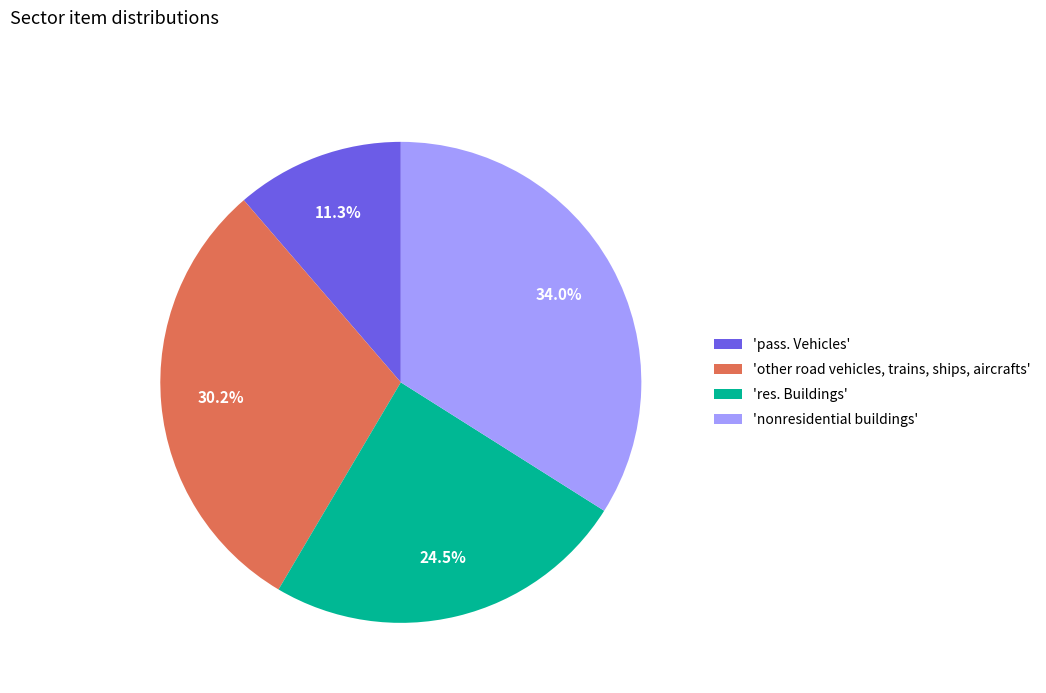

Rank the categories by value from lowest to highest.

'pass. Vehicles', 'res. Buildings', 'other road vehicles, trains, ships, aircrafts', 'nonresidential buildings'